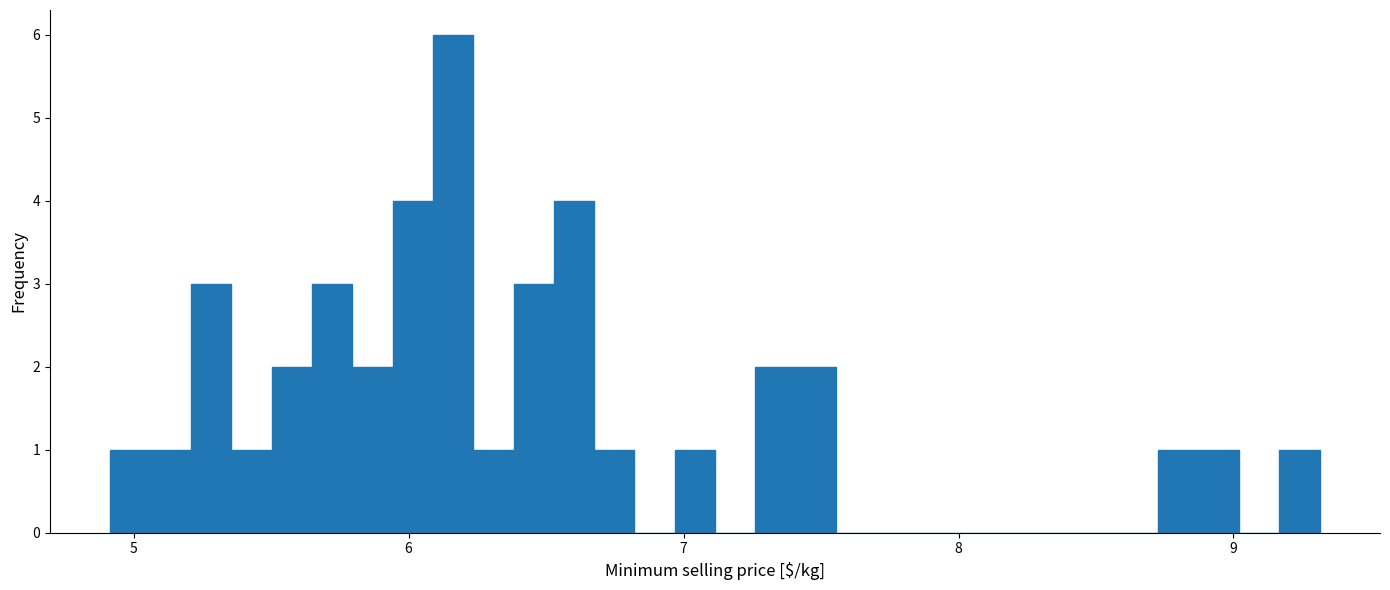

Read against the x-axis, roughly where is the centre of the tallest bar?

6.2